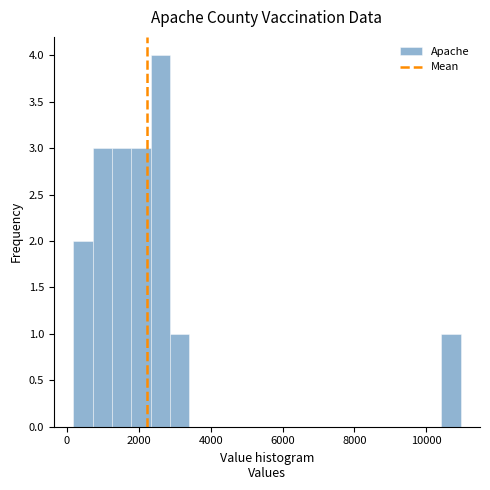

Read against the x-axis, roughly where is the centre of the tallest bar?

2600